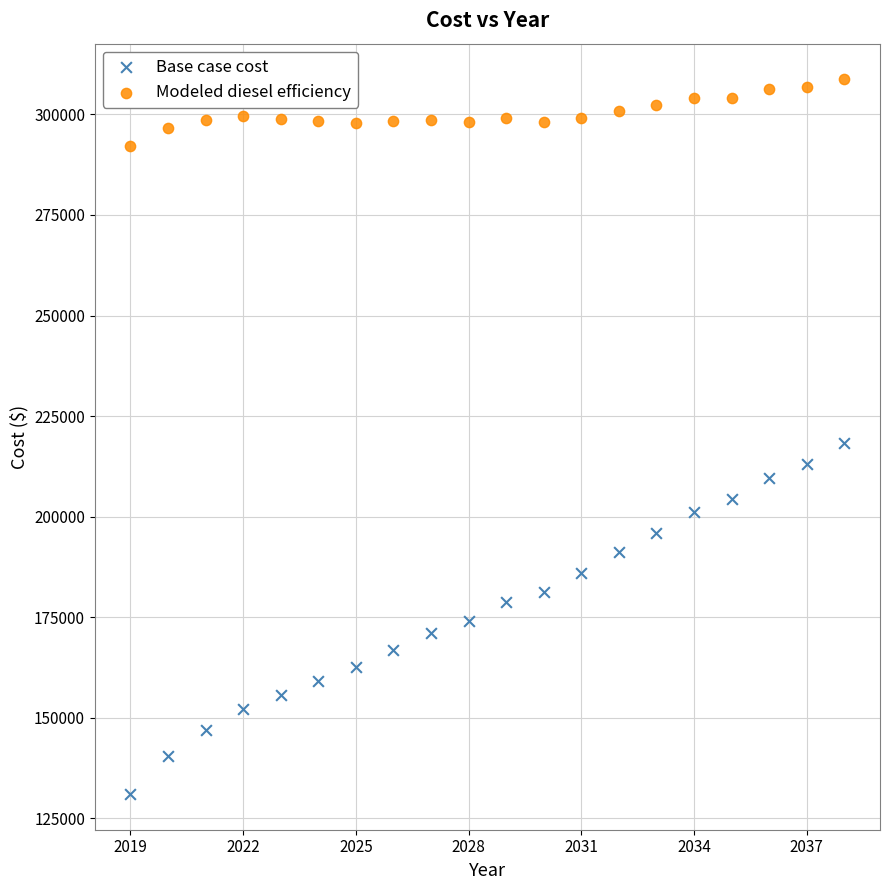

Which series contains the lowest Y value?

Base case cost